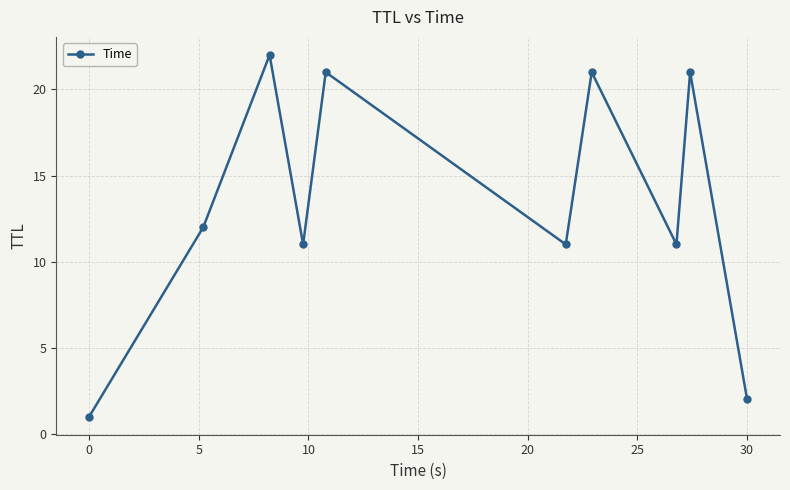

What is the difference between the second highest and second lowest values?

19